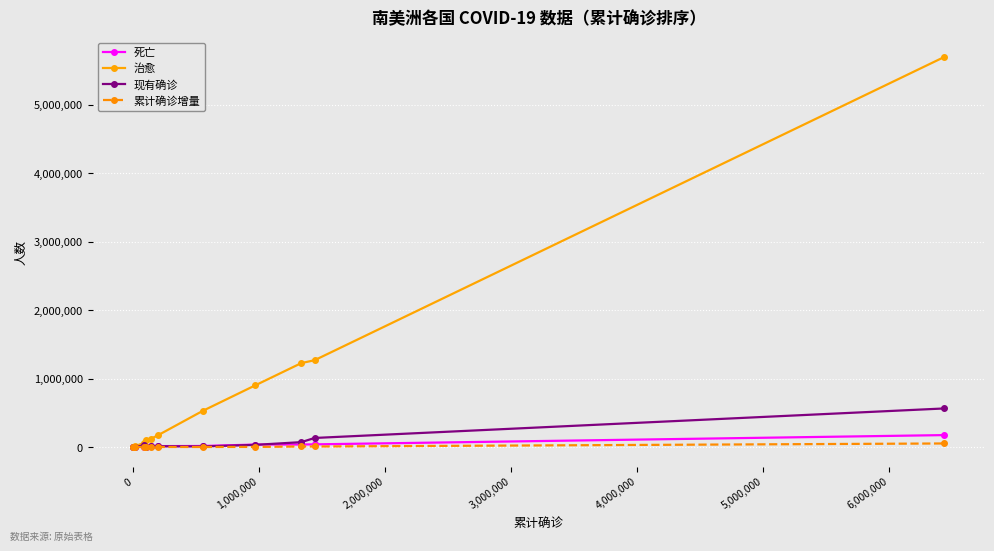

Which series has the largest total across all categories?

治愈